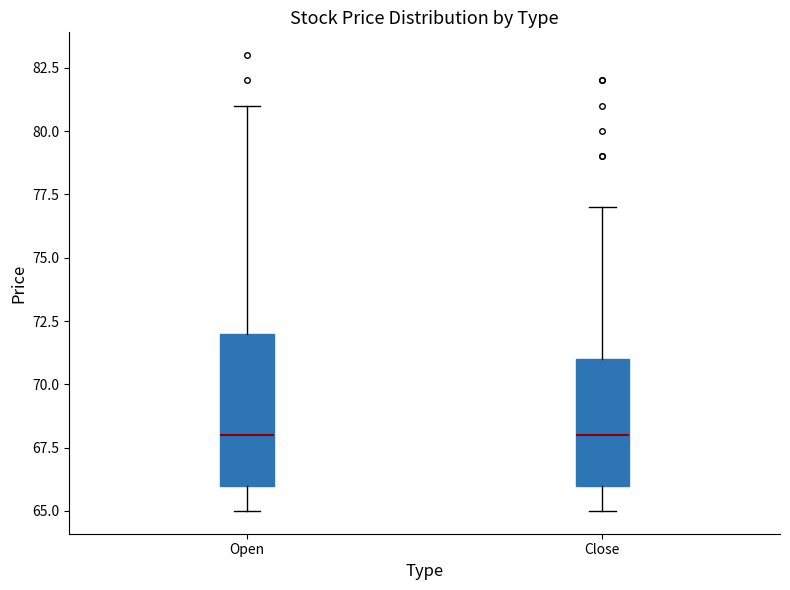

Reading left to right, read every box against the y-axis: the position of its median line, the range the box covers, and the ends of its whiskers. The values are not printed on the chart, so give them approximately, as read against the axis.

Open: median 68, box 66 to 72, whiskers 65 to 81
Close: median 68, box 66 to 71, whiskers 65 to 77